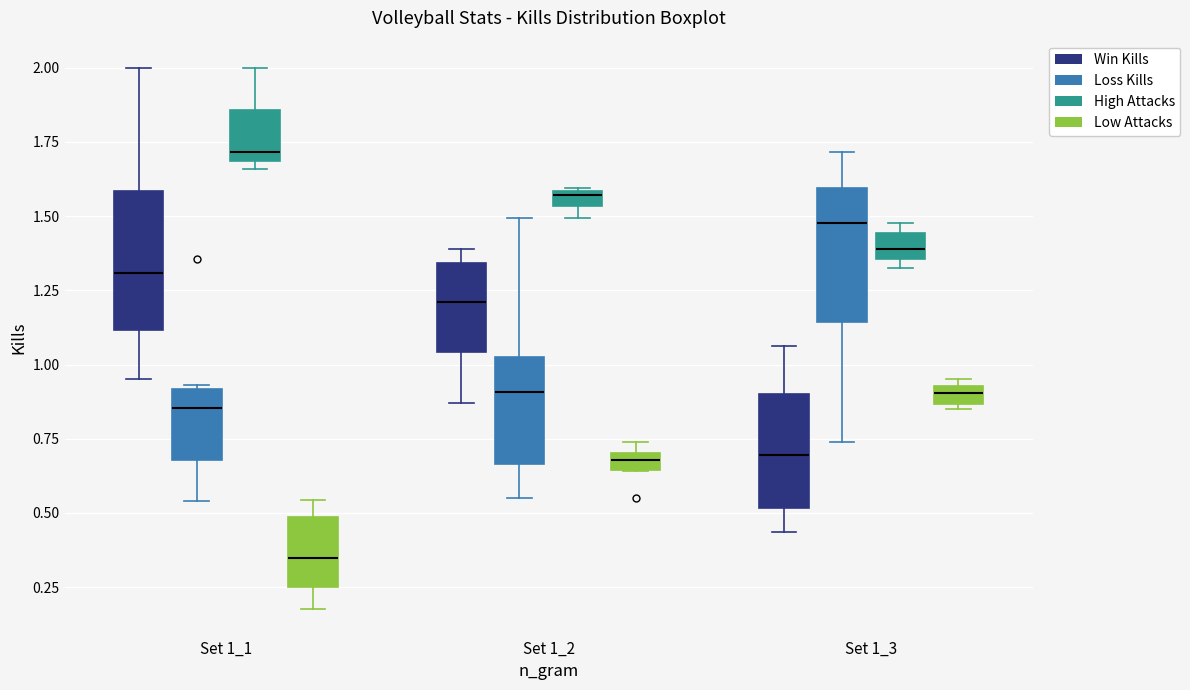

Which box's median line is the highest?

Set 1_1 (High Attacks)